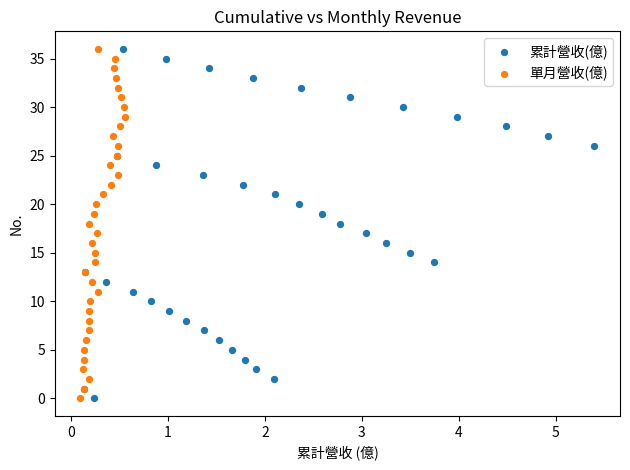

What are all the series names shown in the legend?

累計營收(億), 單月營收(億)